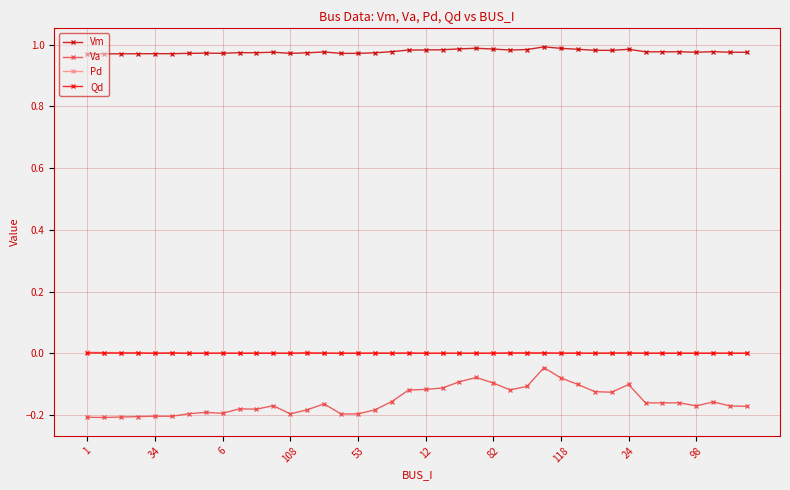

True or false: Pd has more than 2 points higher than both neighbors.

True